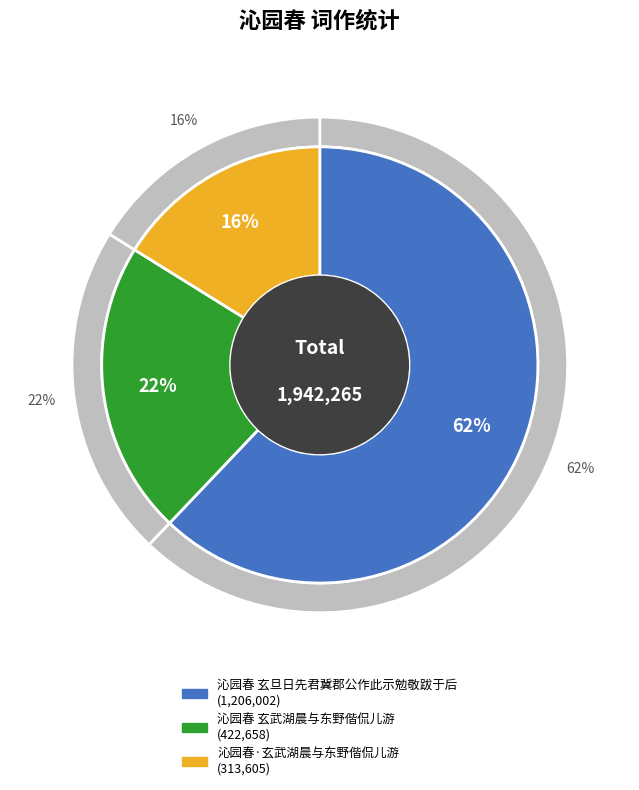

To the nearest percent, what is the combined percentage of 沁园春·玄武湖晨与东野偕侃儿游 and 沁园春 玄武湖晨与东野偕侃儿游?

38%